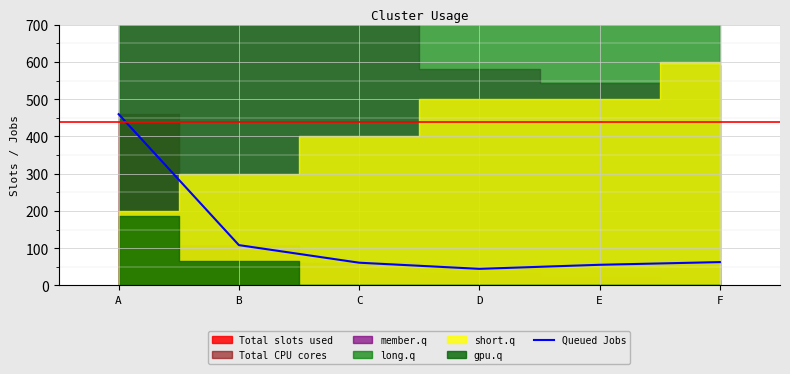

What is the sum of all values?

791.4